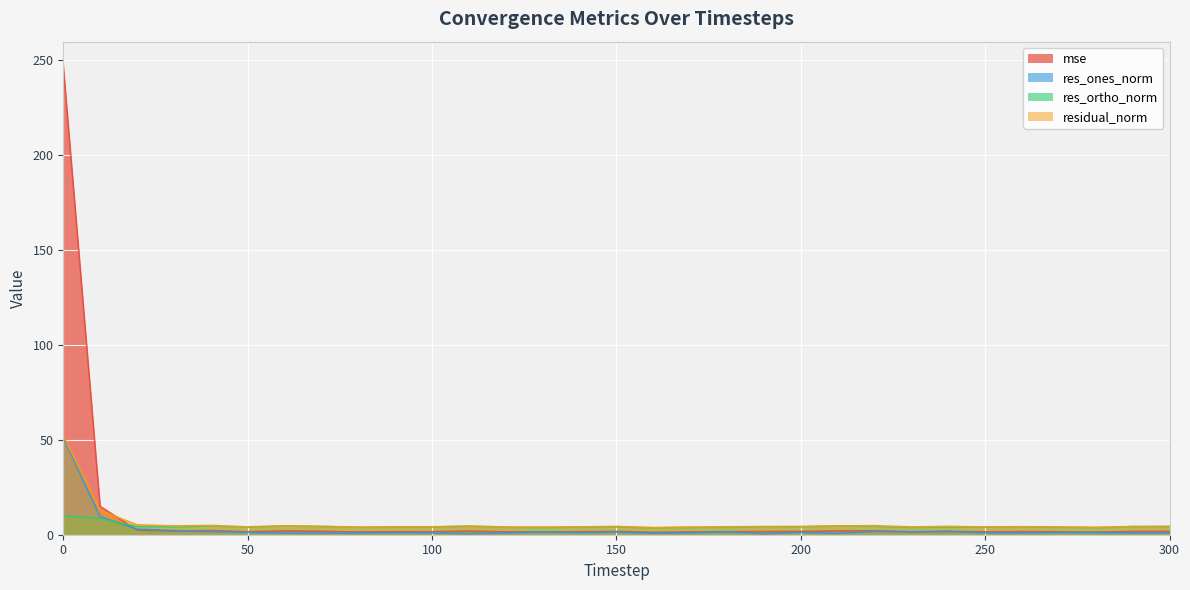

Read the res_ortho_norm value at 200.

4.2